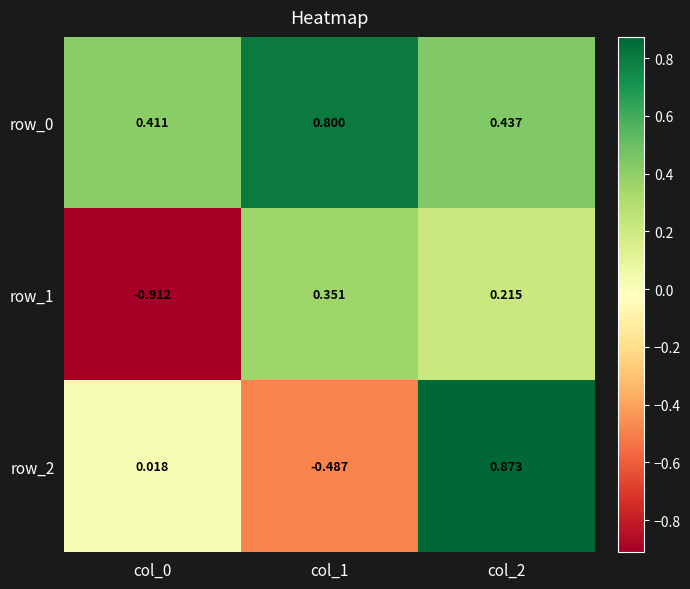

How many values in the row_1 series are below 0?

1